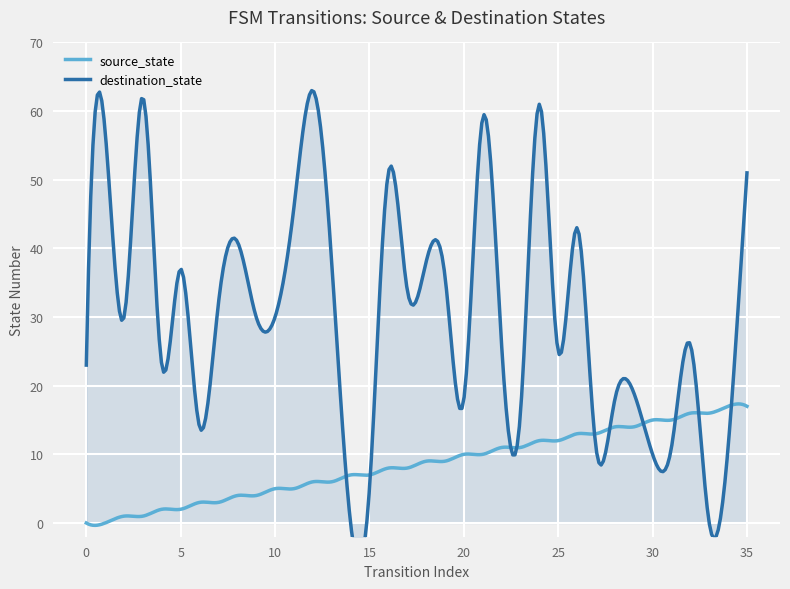

How many positive values does the destination_state series have?

34